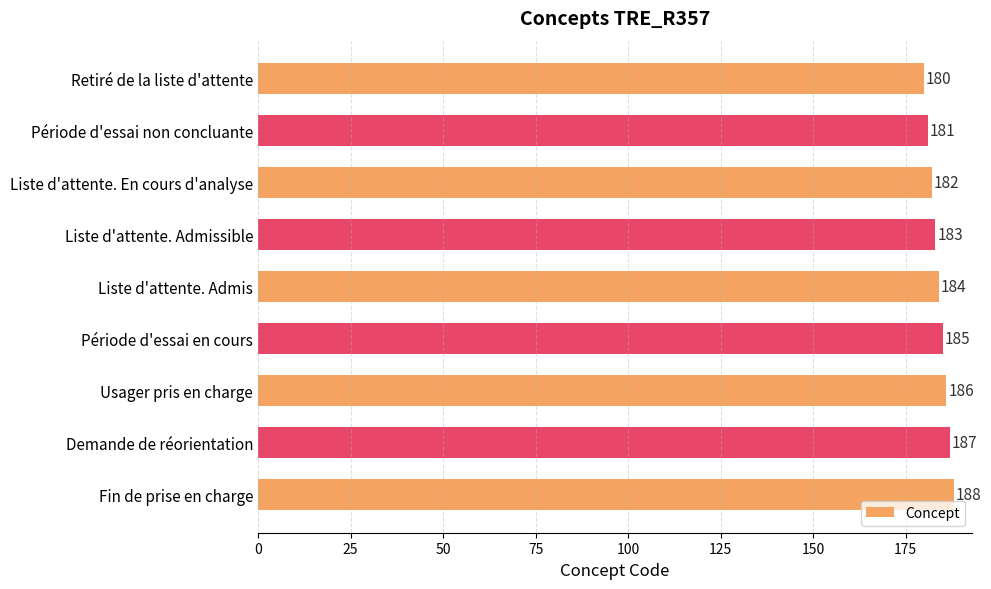

The value at Liste d'attente. En cours d'analyse is 253. True or false?

False